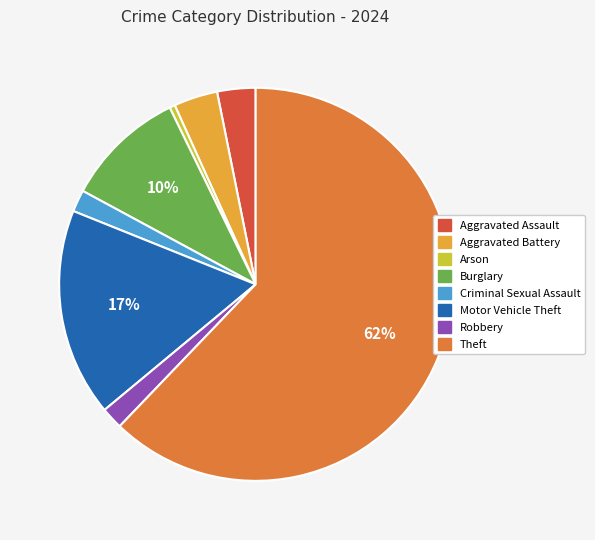

Which category has the smallest portion of the pie?

Arson